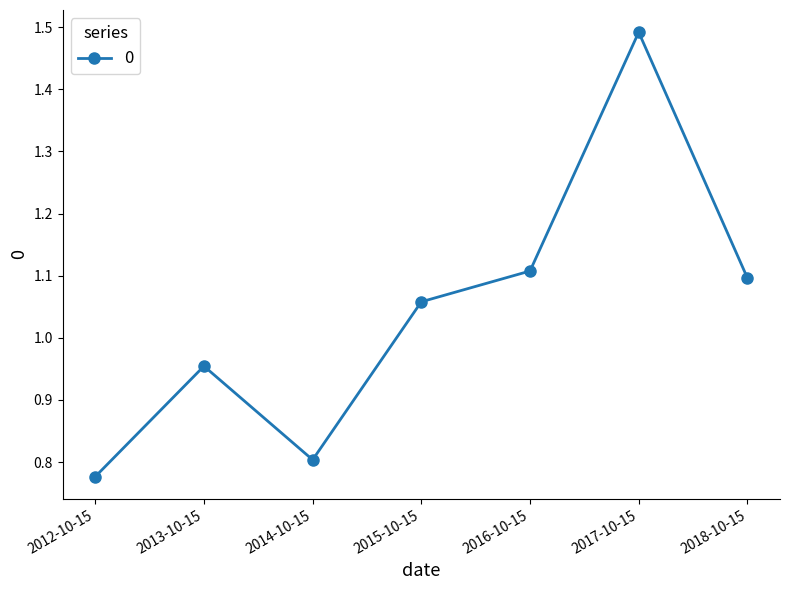

At which label is the value closest to 1?

2013-10-15